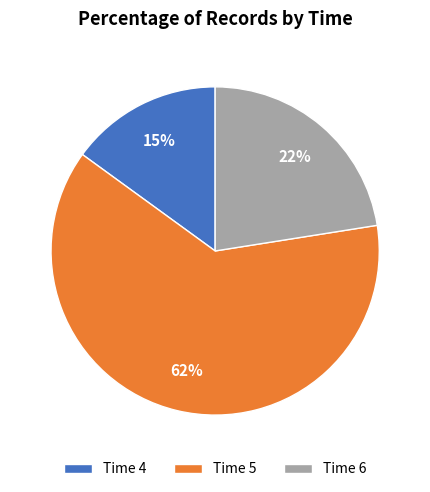

Does any single category account for the majority?

Yes